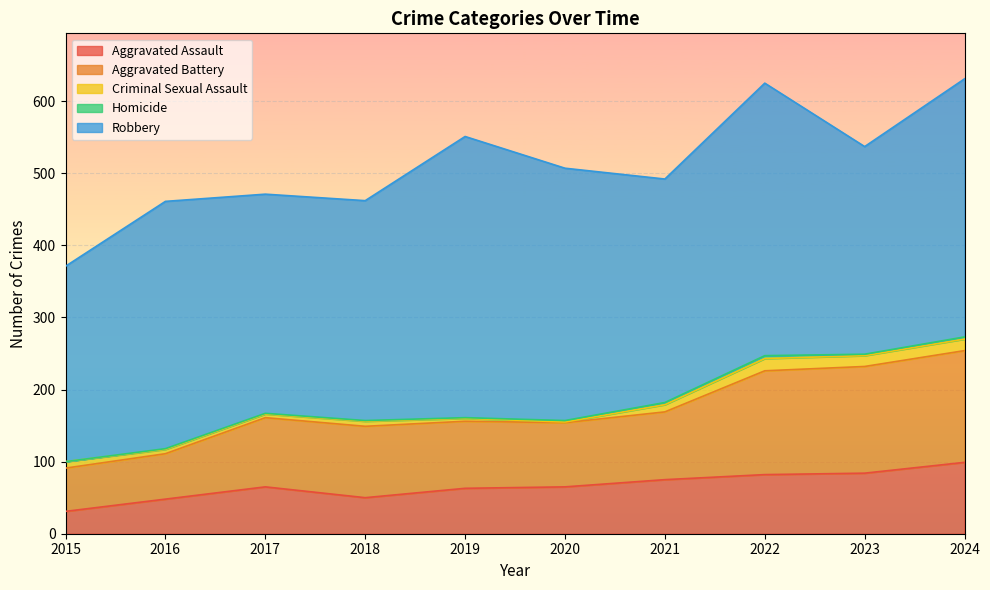

Reading right to left, list all the values displayed in this chart.

Aggravated Assault: 2024=99	2023=84	2022=82	2021=75	2020=65	2019=63	2018=50	2017=65	2016=48	2015=31
Aggravated Battery: 2024=155	2023=148	2022=144	2021=94	2020=89	2019=93	2018=99	2017=96	2016=63	2015=60
Criminal Sexual Assault: 2024=16	2023=15	2022=17	2021=10	2020=1	2019=4	2018=7	2017=5	2016=6	2015=9
Homicide: 2024=3	2023=2	2022=4	2021=3	2020=2	2019=1	2018=1	2017=1	2016=1	2015=0
Robbery: 2024=358	2023=288	2022=378	2021=310	2020=350	2019=390	2018=305	2017=304	2016=343	2015=271